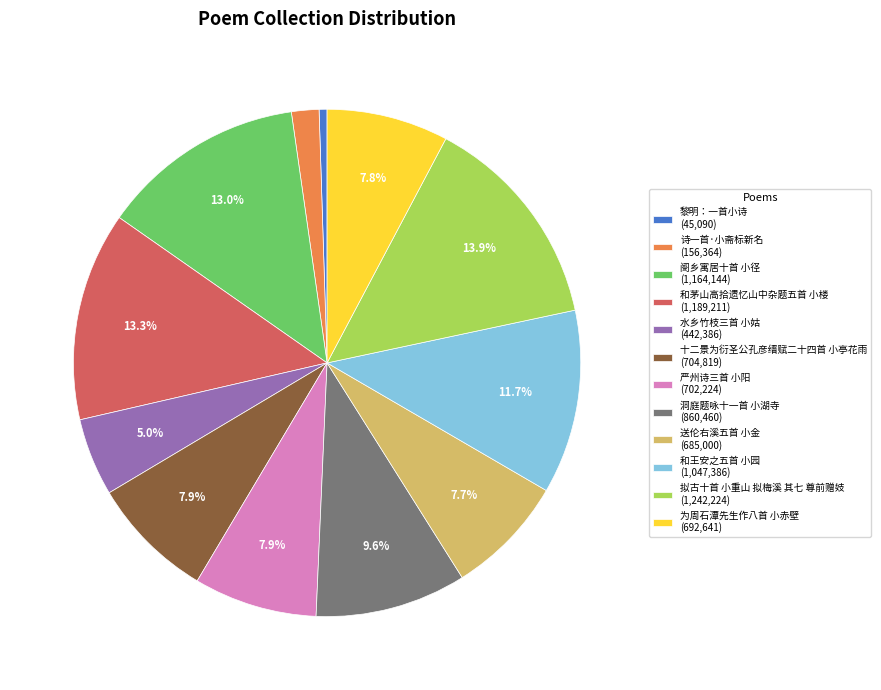

Is 黎明：一首小诗 (45,090) the majority of the pie?

No